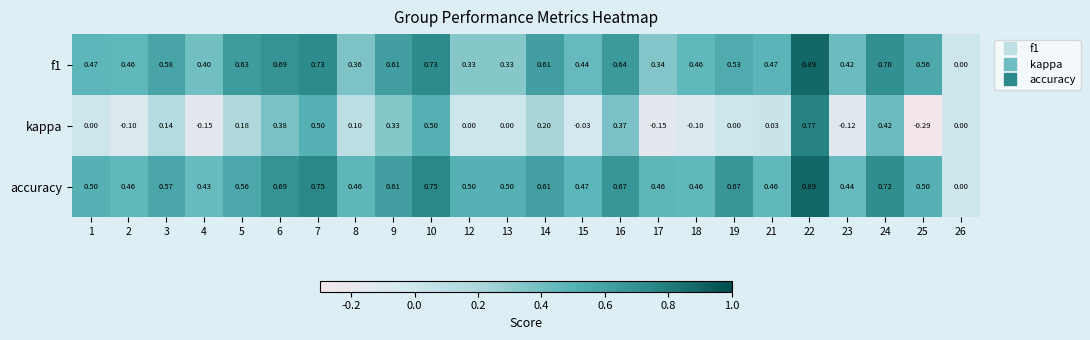

Which series changed the most between 14 and 16?

kappa